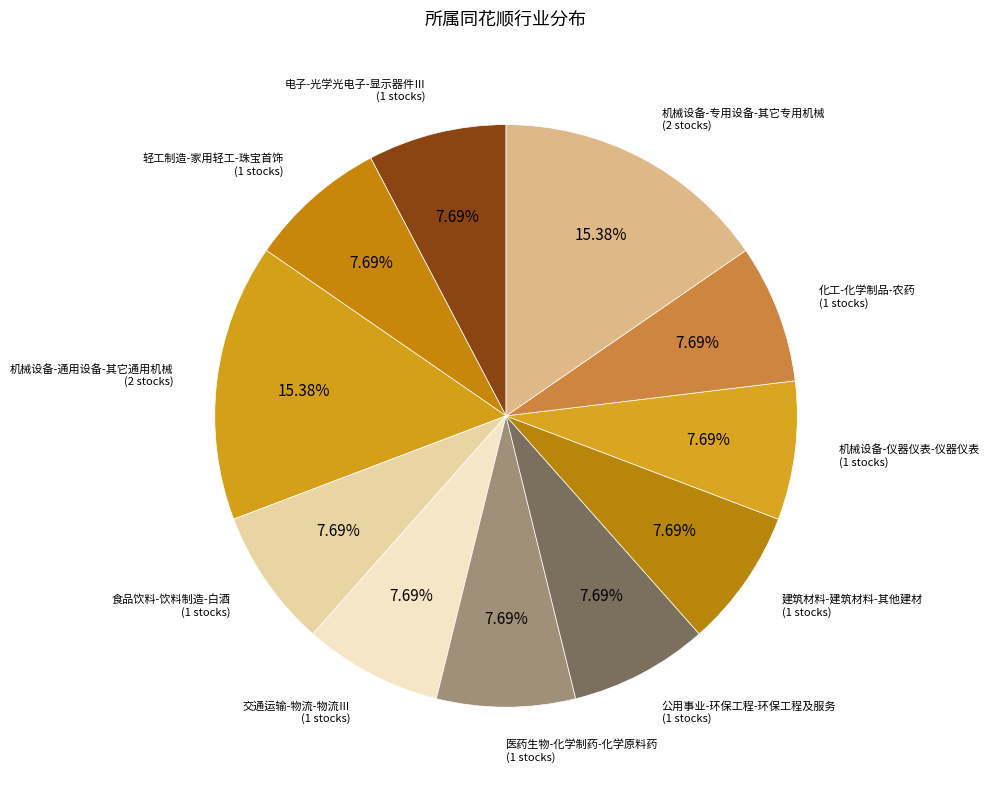

Count the number of slices in the pie.

11